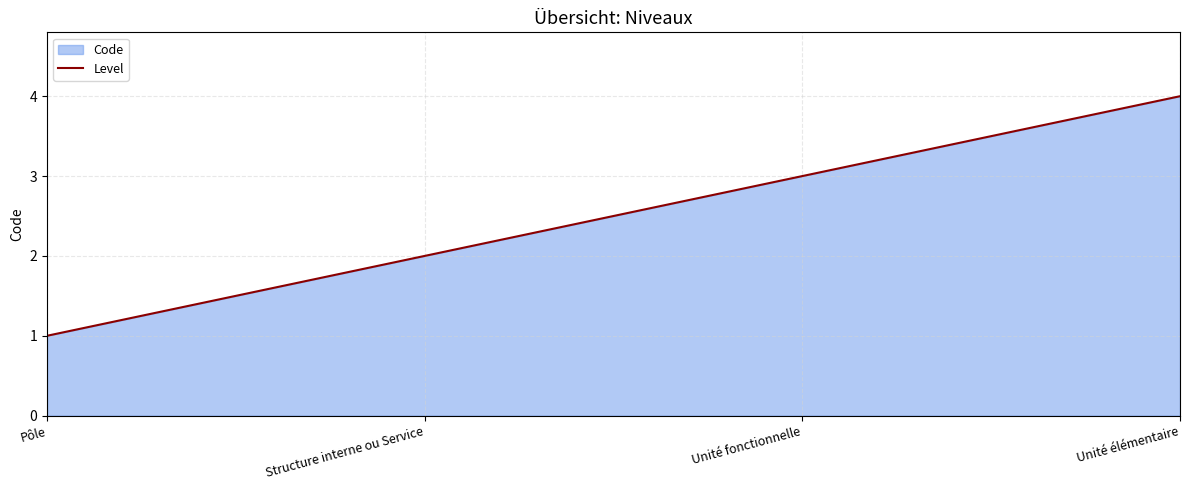

Rank the categories by value from highest to lowest.

Unité élémentaire, Unité fonctionnelle, Structure interne ou Service, Pôle